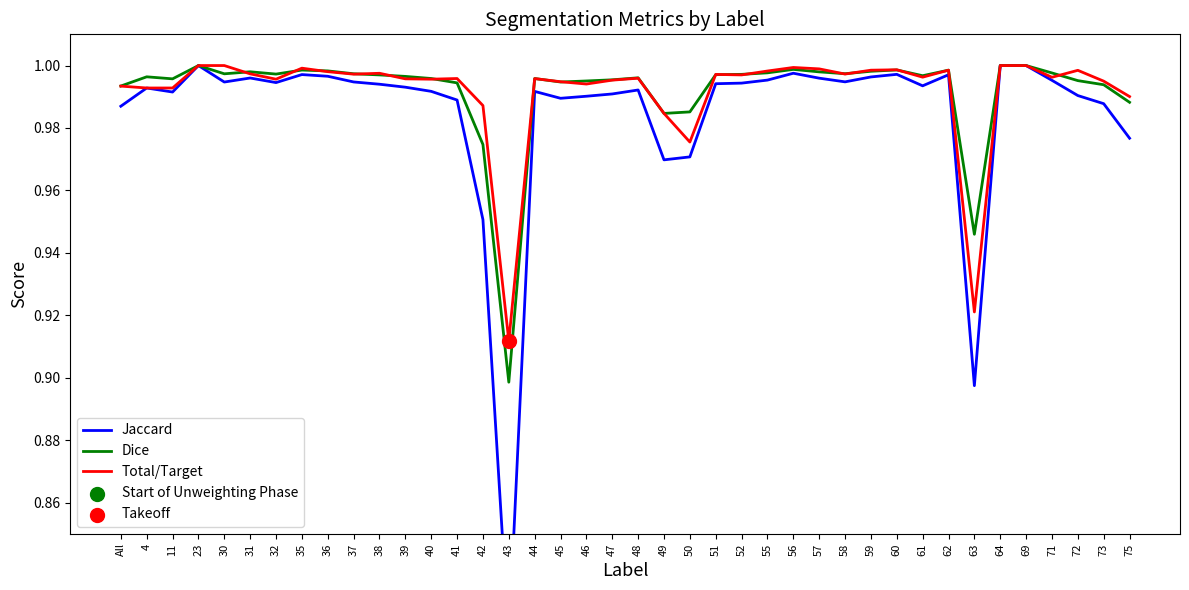

Which series has the largest total across all categories?

Dice